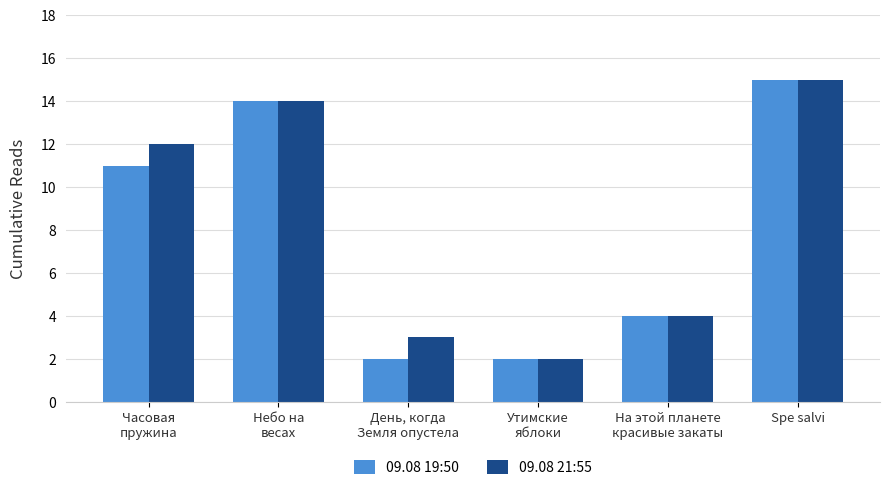

The 09.08 19:50 series shows 2 at Утимские
яблоки. True or false?

True